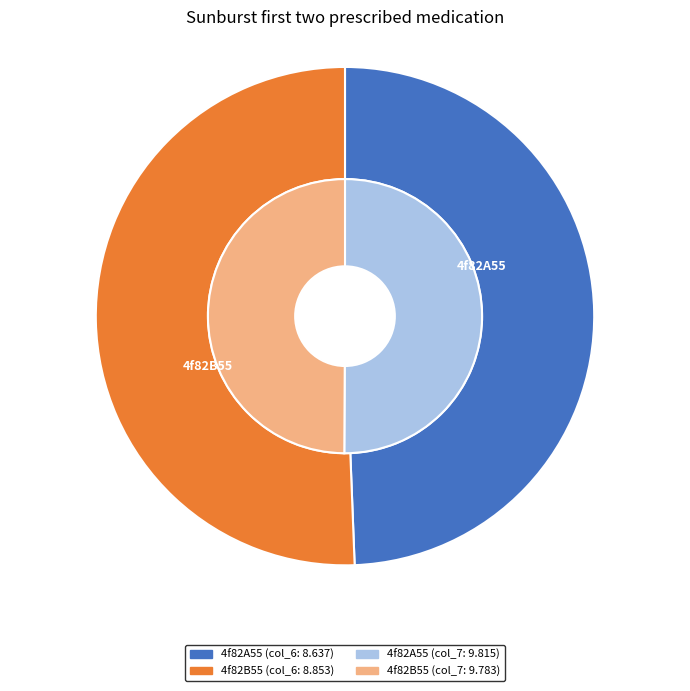

True or false: 4f82A55 accounts for 49% of the total.

True